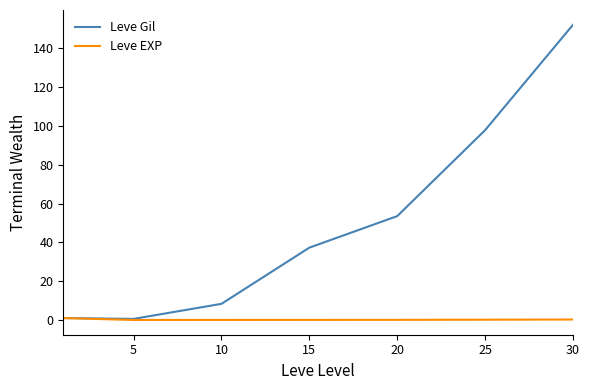

What is the maximum value shown in the chart?

152.1